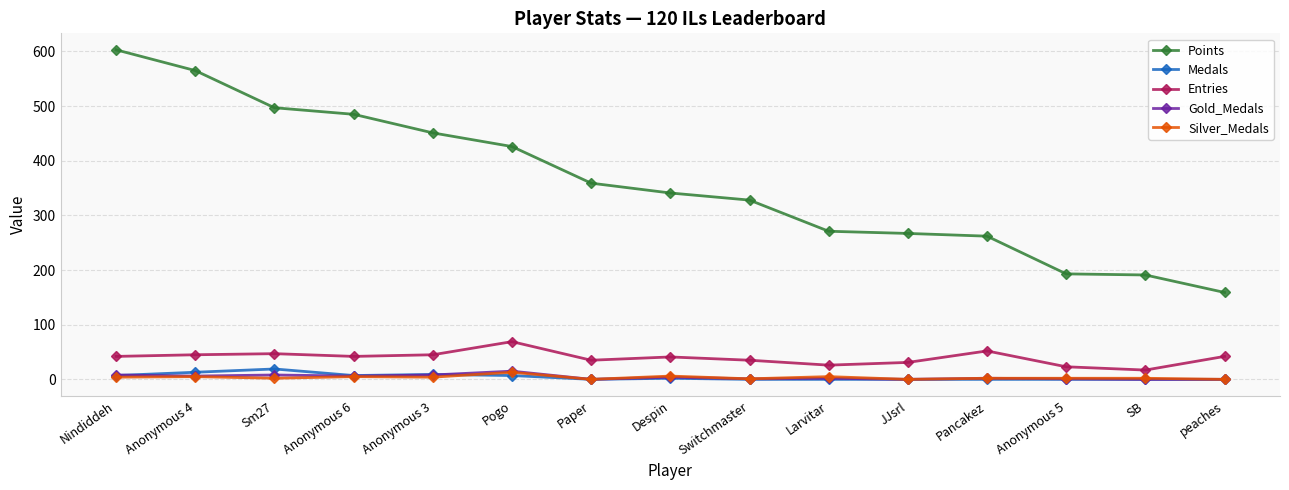

How many data points does each series have?

15